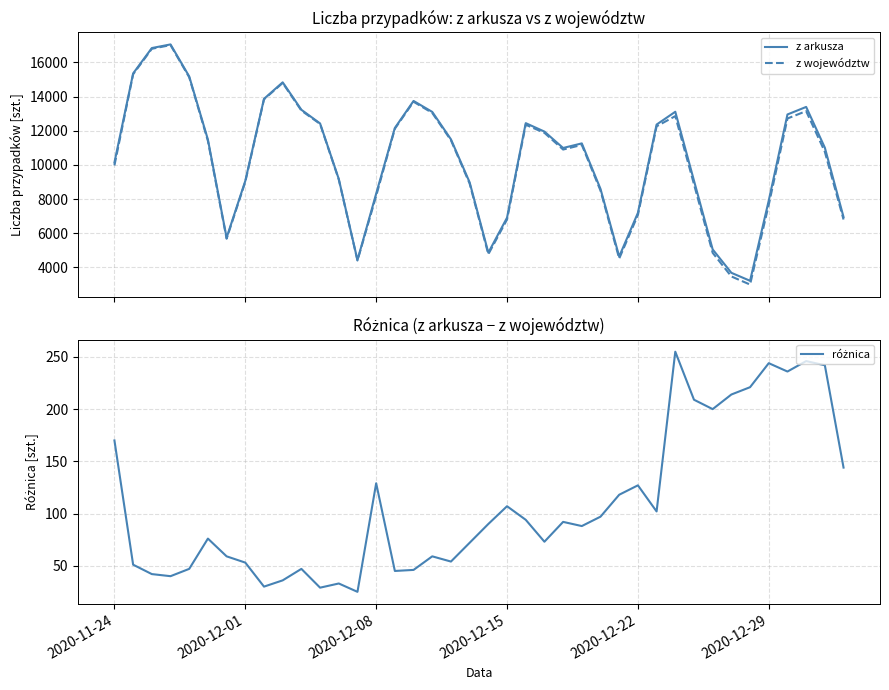

The z arkusza series shows 8315 at 2020-12-08. True or false?

True